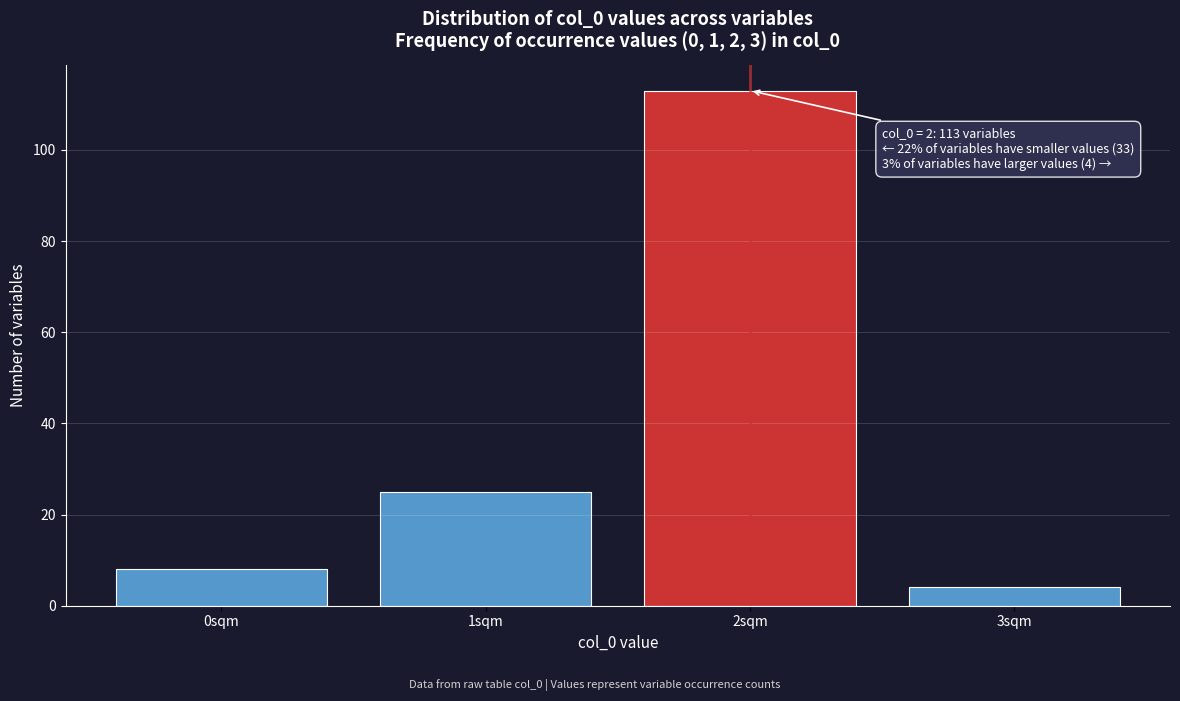

Reading left to right, list all the values displayed in this chart.

0sqm=8	1sqm=25	2sqm=113	3sqm=4